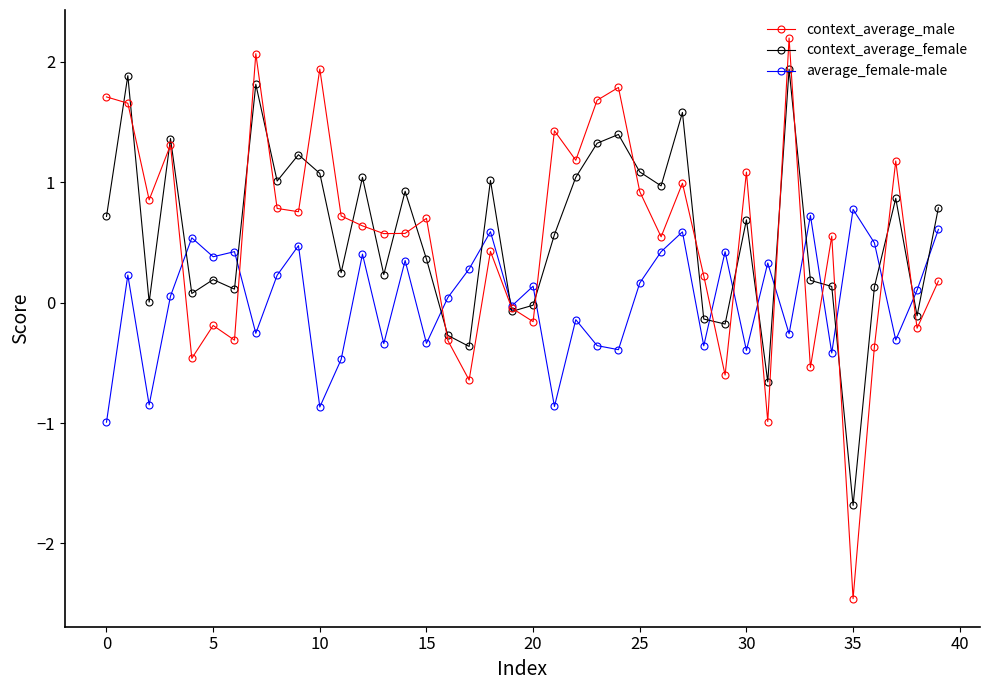

In context_average_female, how many points are lower than both neighbors (excluding endpoints)?

13